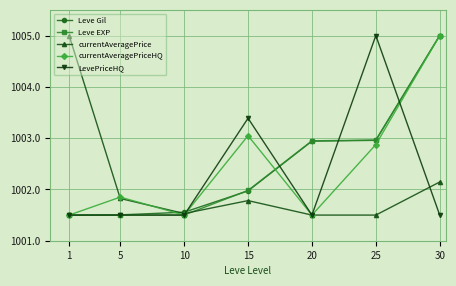

What is the average value of the currentAveragePriceHQ series?

1002.5